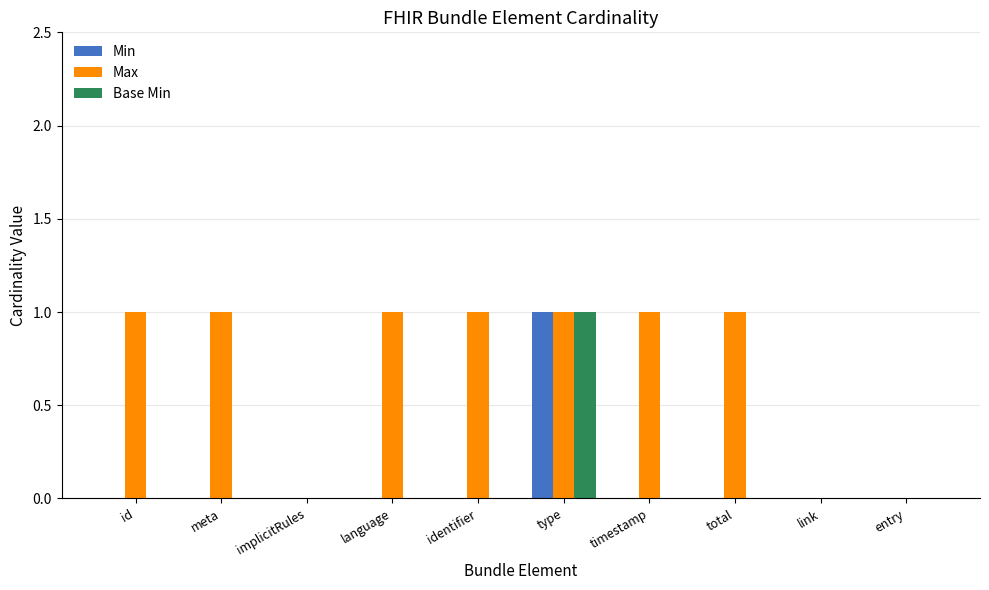

Between language and entry, which series saw the biggest shift?

Max